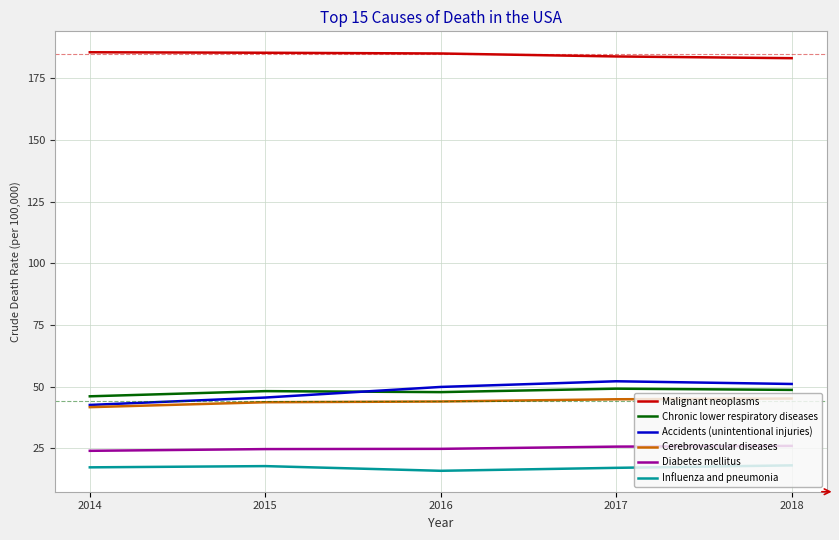

The value of Malignant neoplasms at 2014 is 279.2. True or false?

False